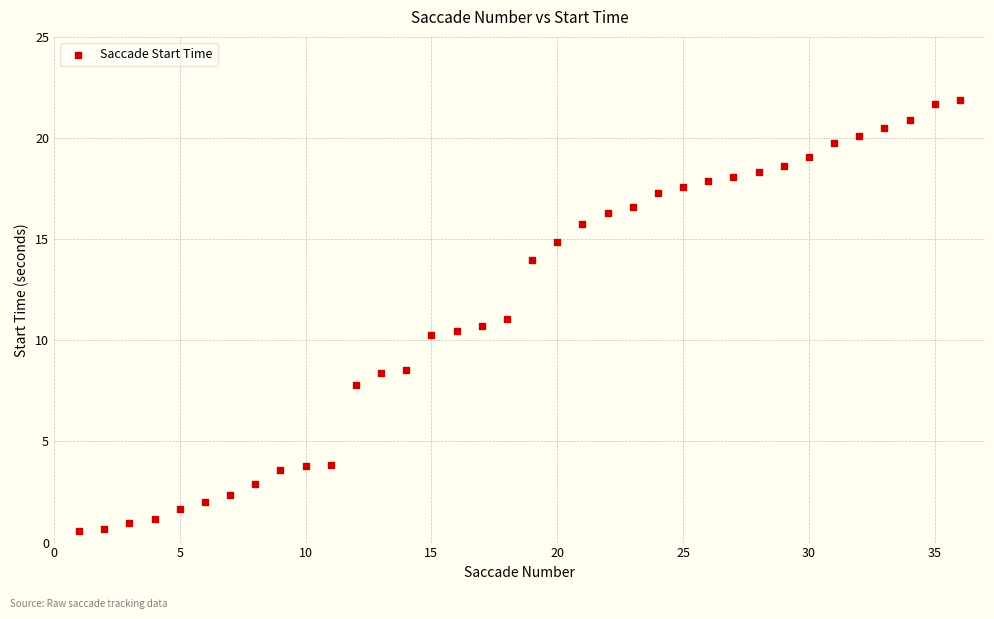

What is the range of Y values (max minus min)?

21.3